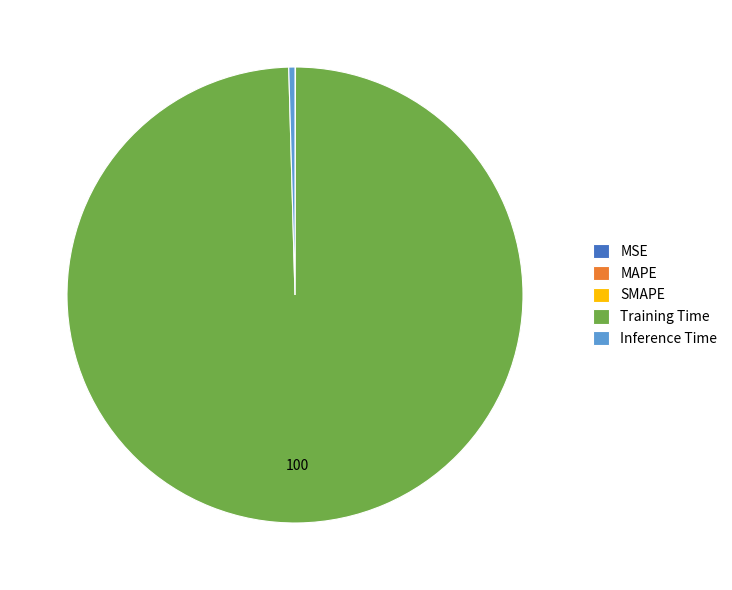

Is it true that Inference Time is 0% of the pie?

True